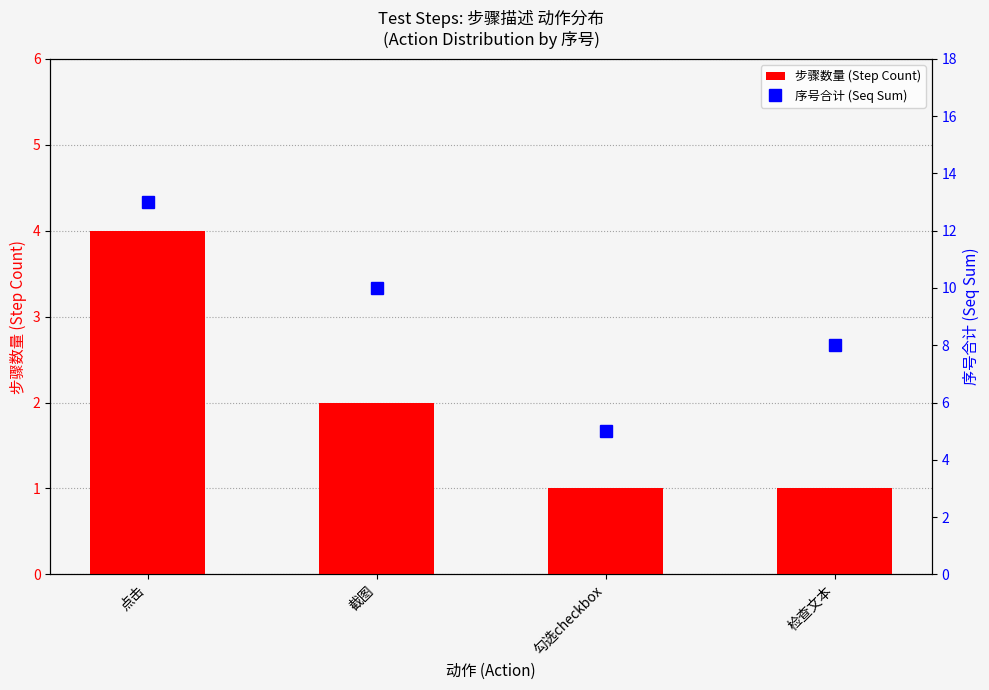

Rank the series by their average value, from lowest to highest.

步骤数量 (Step Count), 序号合计 (Seq Sum)